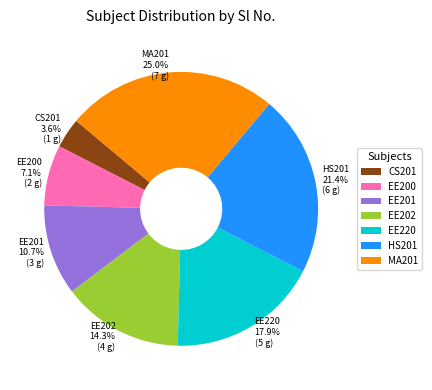

Is there a majority slice in this chart?

No